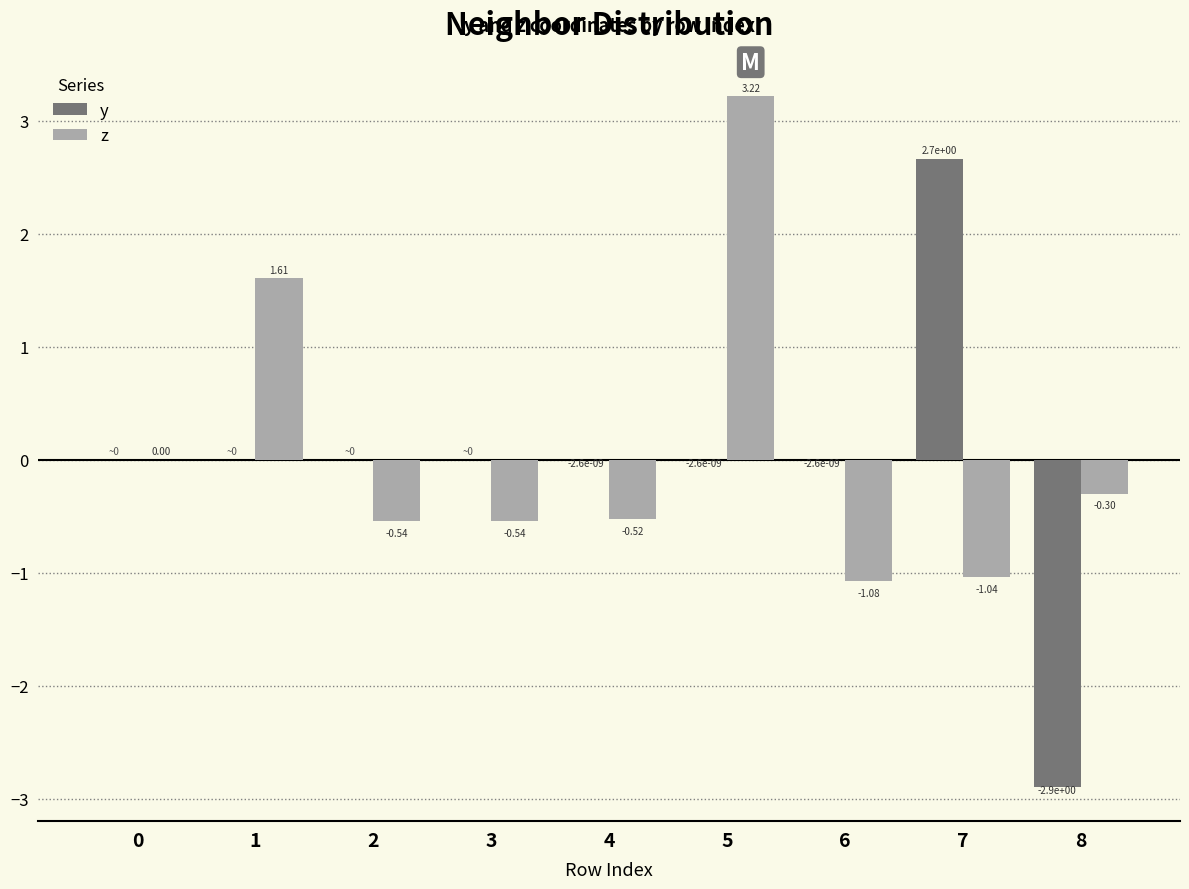

What is the sum of the y values at 8 and 4?

-2.9